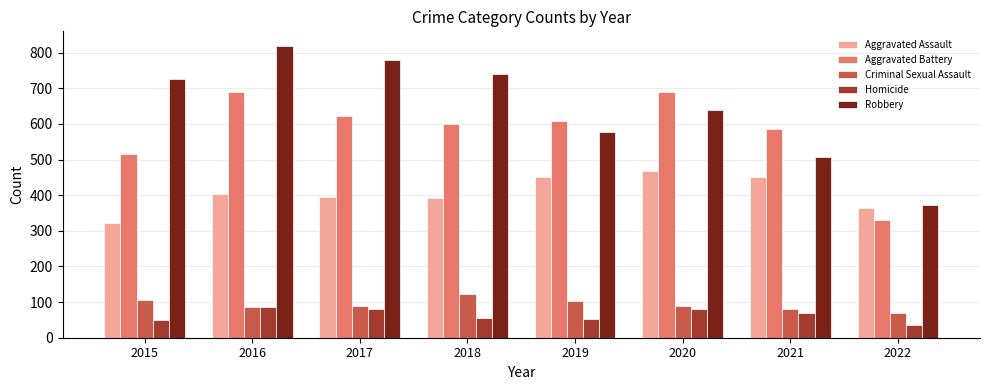

What is the total value across all series at 2016?

2086